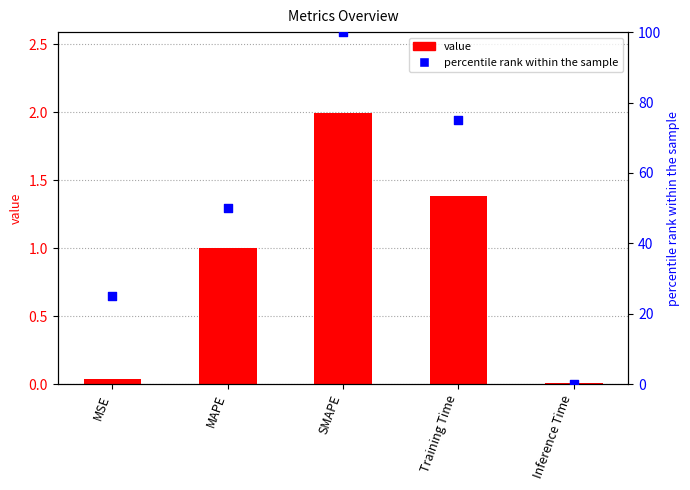

Which series reaches the maximum Y coordinate?

percentile rank within the sample